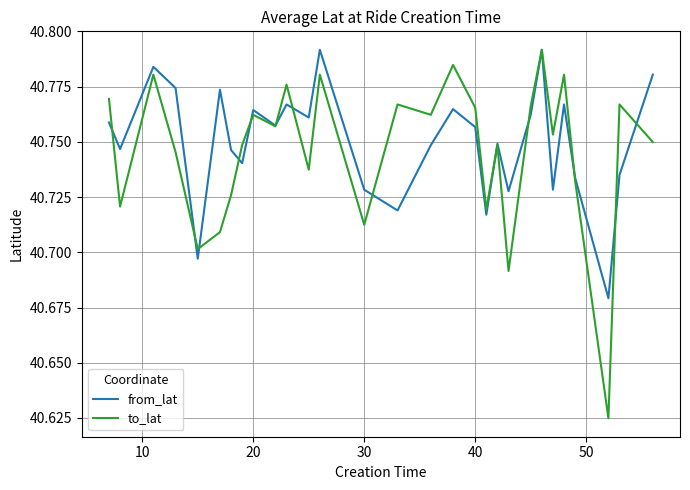

Which series has the largest total across all categories?

from_lat